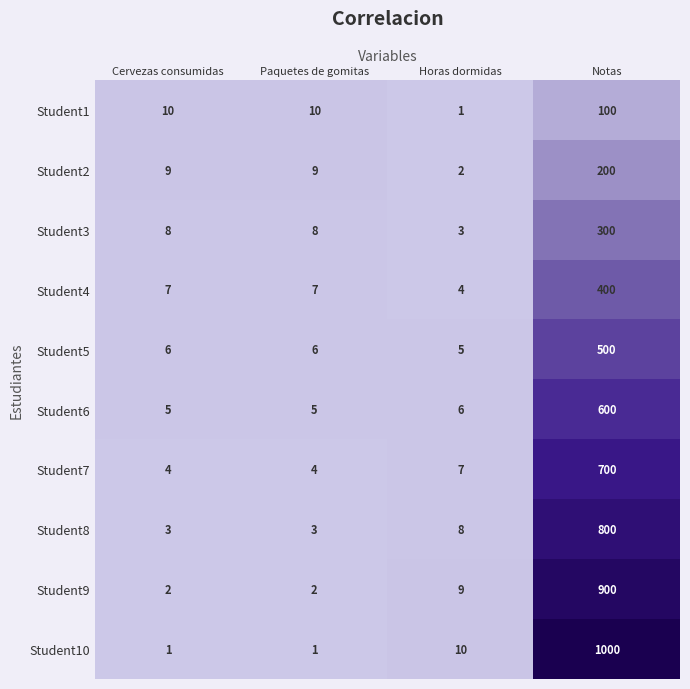

What is the difference between the Student9 values at Notas and Paquetes de gomitas?

898